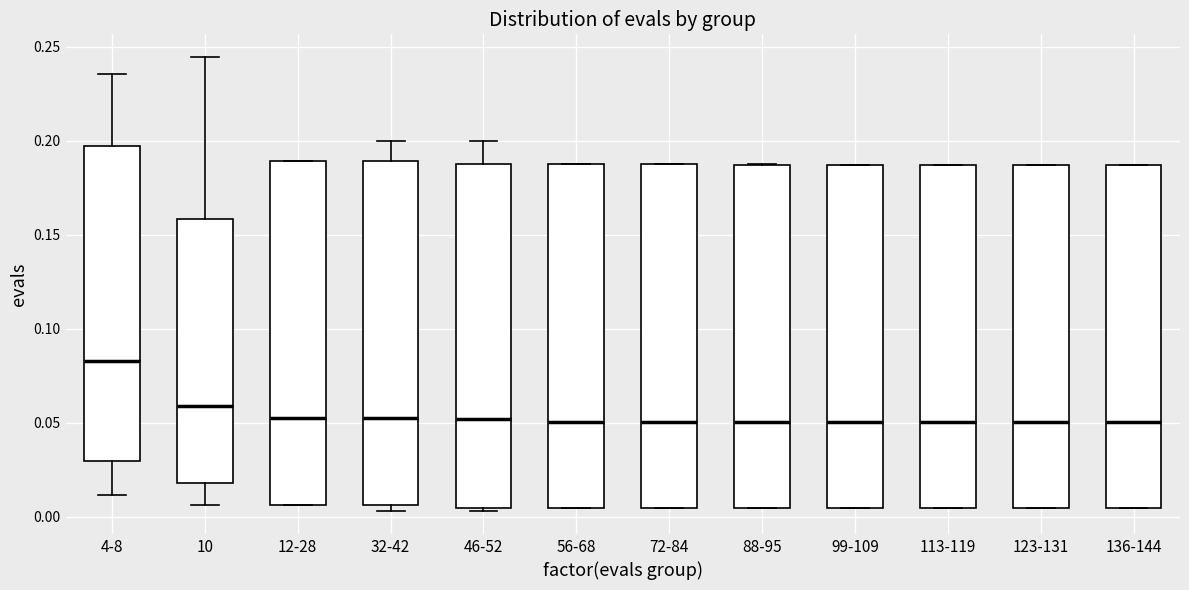

Where does the median line of the box for 136-144 sit on the y-axis? The values are not printed on the chart, so give them approximately, as read against the axis.

0.050